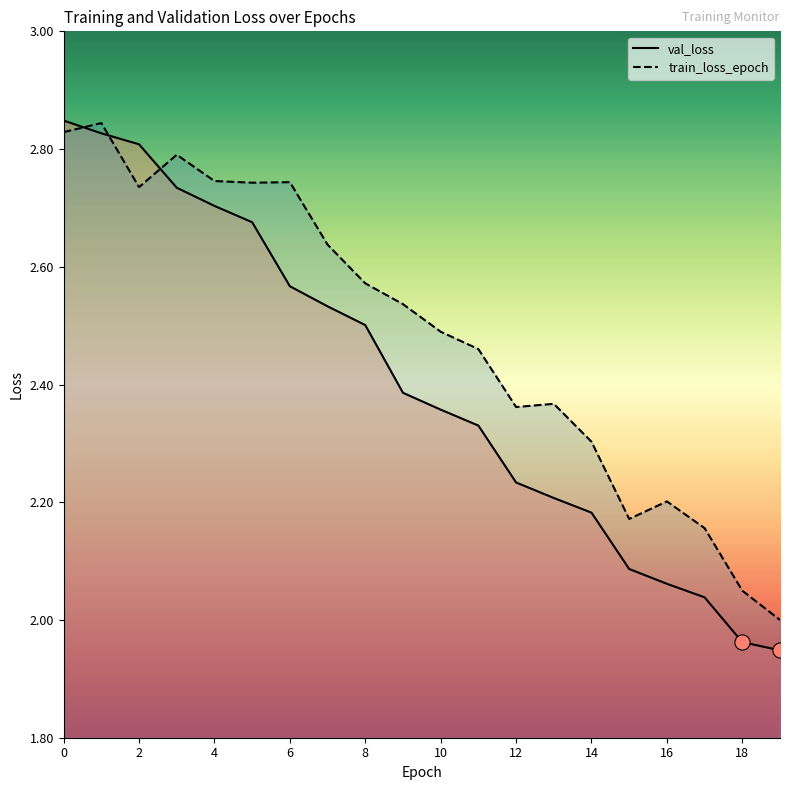

What are all the series names shown in the legend?

val_loss, train_loss_epoch